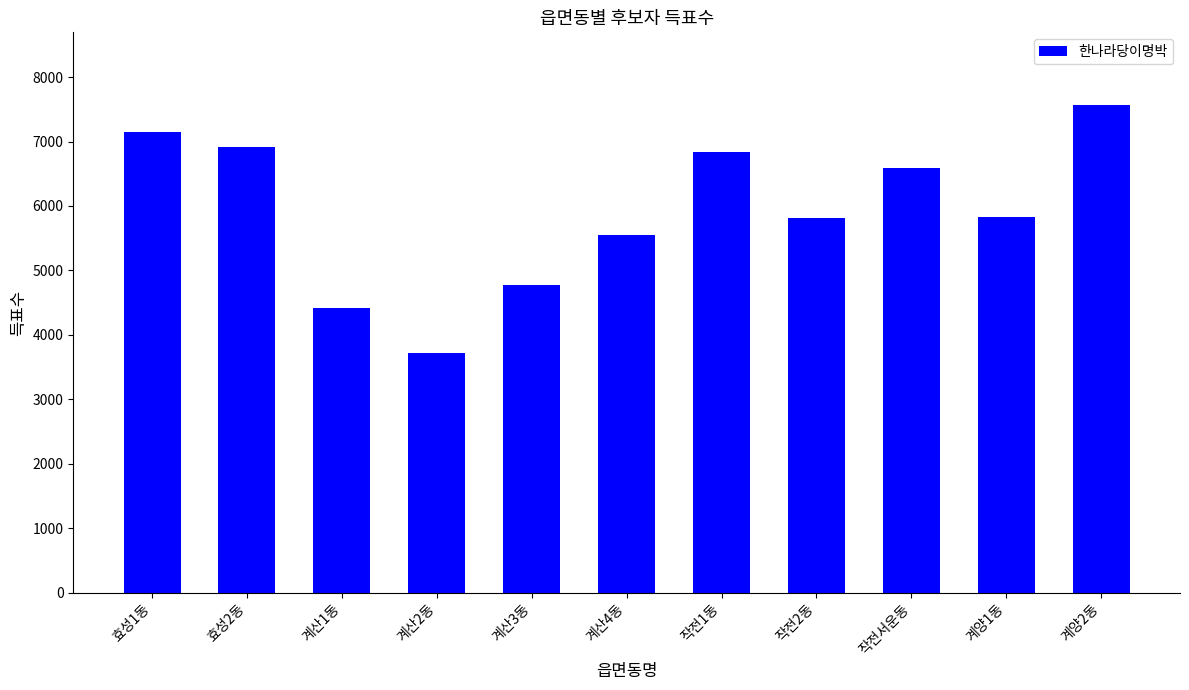

The chart shows a value of 4125 at 작전서운동. True or false?

False